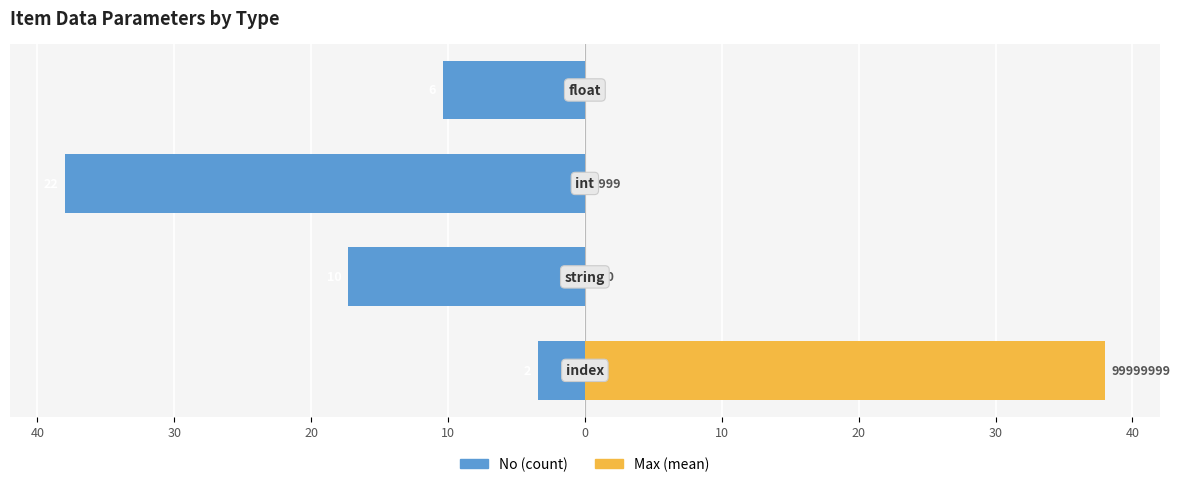

Reading right to left, what are all the values shown in this chart?

No (count): 10=-10.4	20=-38.0	30=-17.3	40=-3.5
Max (mean): 10=0.0	20=0.0	30=0.0	40=38.0